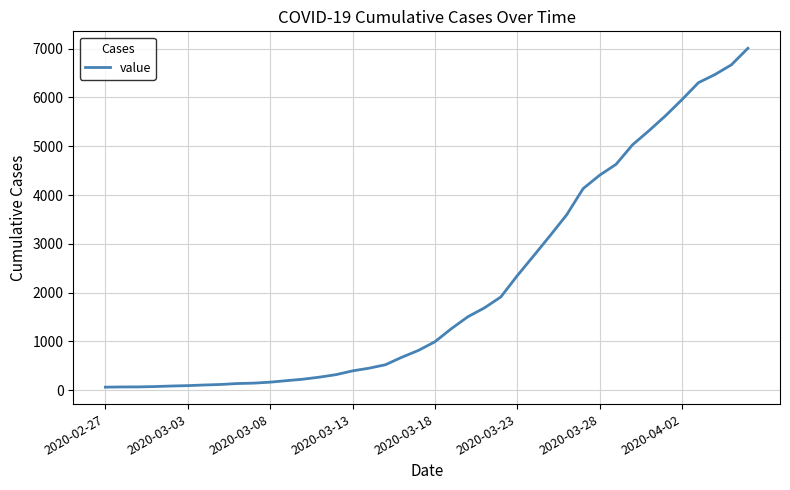

What is the maximum value shown in the chart?

7005